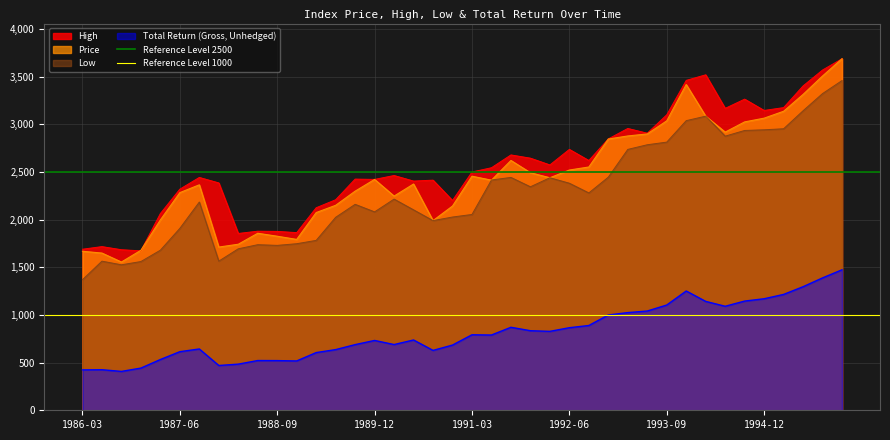

Which category has the lowest value in the Reference Level 1000 series?

1986-03